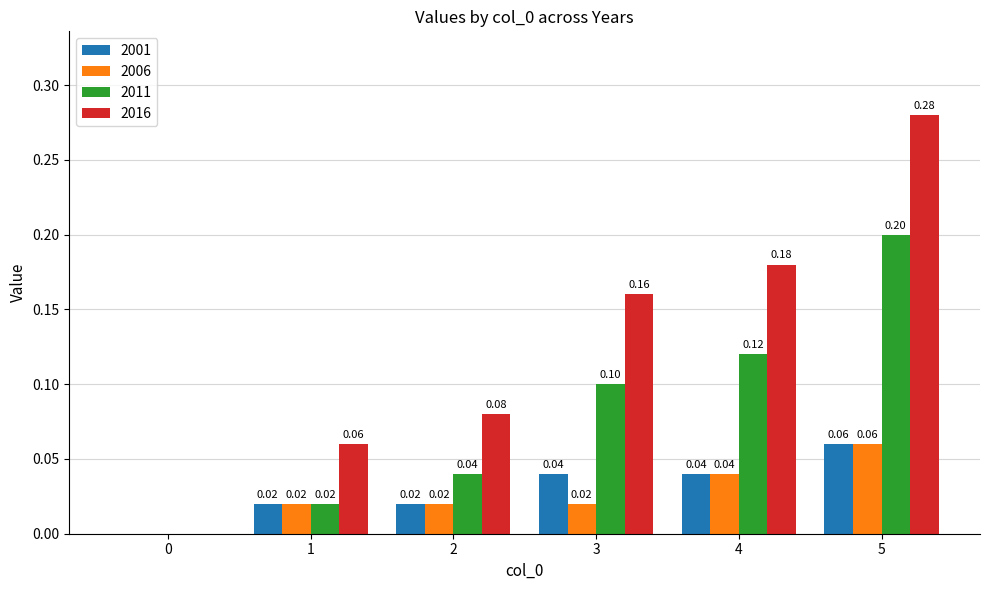

Which series has the largest total across all categories?

2016